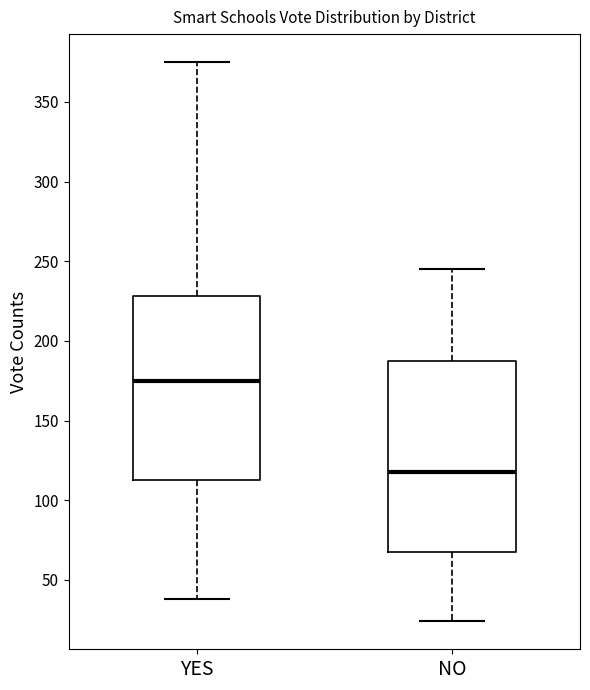

Which box has the highest median line?

YES